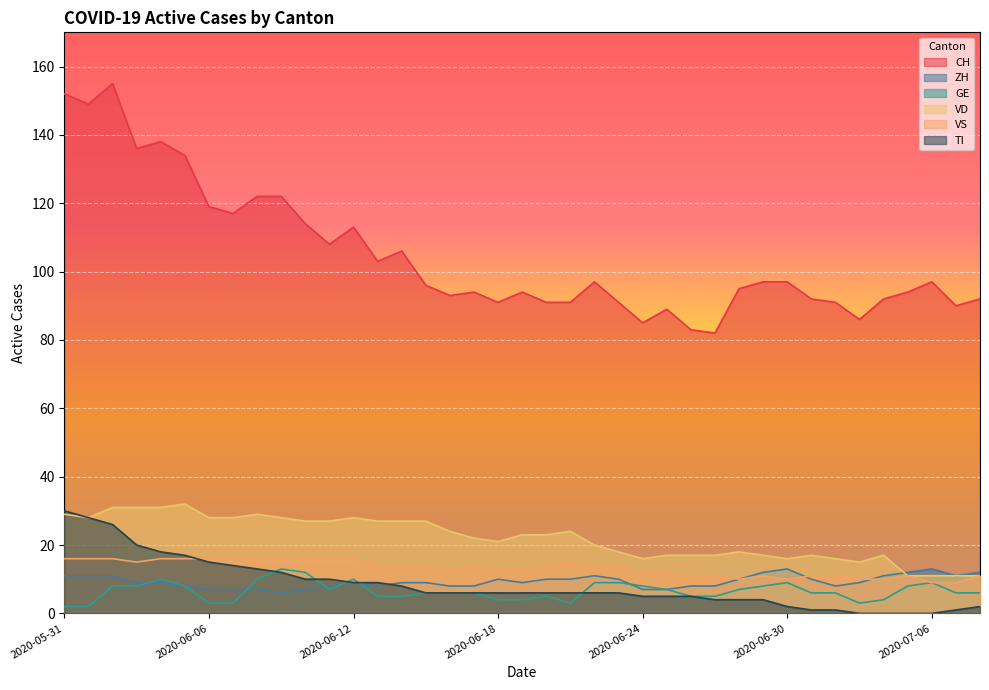

Reading left to right, transcribe all the data shown in this chart.

CH: 2020-05-31=152	2020-06-01=149	2020-06-02=155	2020-06-03=136	2020-06-04=138	2020-06-05=134	2020-06-06=119	2020-06-07=117	2020-06-08=122	2020-06-09=122	2020-06-10=114	2020-06-11=108	2020-06-12=113	2020-06-13=103	2020-06-14=106	2020-06-15=96	2020-06-16=93	2020-06-17=94	2020-06-18=91	2020-06-19=94	2020-06-20=91	2020-06-21=91	2020-06-22=97	2020-06-23=91	2020-06-24=85	2020-06-25=89	2020-06-26=83	2020-06-27=82	2020-06-28=95	2020-06-29=97	2020-06-30=97	2020-07-01=92	2020-07-02=91	2020-07-03=86	2020-07-04=92	2020-07-05=94	2020-07-06=97	2020-07-07=90	2020-07-08=92
ZH: 2020-05-31=11	2020-06-01=11	2020-06-02=11	2020-06-03=9	2020-06-04=9	2020-06-05=8	2020-06-06=7	2020-06-07=7	2020-06-08=7	2020-06-09=6	2020-06-10=7	2020-06-11=8	2020-06-12=9	2020-06-13=8	2020-06-14=9	2020-06-15=9	2020-06-16=8	2020-06-17=8	2020-06-18=10	2020-06-19=9	2020-06-20=10	2020-06-21=10	2020-06-22=11	2020-06-23=10	2020-06-24=7	2020-06-25=7	2020-06-26=8	2020-06-27=8	2020-06-28=10	2020-06-29=12	2020-06-30=13	2020-07-01=10	2020-07-02=8	2020-07-03=9	2020-07-04=11	2020-07-05=12	2020-07-06=13	2020-07-07=11	2020-07-08=12
GE: 2020-05-31=2	2020-06-01=2	2020-06-02=8	2020-06-03=8	2020-06-04=10	2020-06-05=8	2020-06-06=3	2020-06-07=3	2020-06-08=10	2020-06-09=13	2020-06-10=12	2020-06-11=7	2020-06-12=10	2020-06-13=5	2020-06-14=5	2020-06-15=6	2020-06-16=6	2020-06-17=6	2020-06-18=4	2020-06-19=4	2020-06-20=5	2020-06-21=3	2020-06-22=9	2020-06-23=9	2020-06-24=8	2020-06-25=7	2020-06-26=5	2020-06-27=5	2020-06-28=7	2020-06-29=8	2020-06-30=9	2020-07-01=6	2020-07-02=6	2020-07-03=3	2020-07-04=4	2020-07-05=8	2020-07-06=9	2020-07-07=6	2020-07-08=6
VD: 2020-05-31=29	2020-06-01=28	2020-06-02=31	2020-06-03=31	2020-06-04=31	2020-06-05=32	2020-06-06=28	2020-06-07=28	2020-06-08=29	2020-06-09=28	2020-06-10=27	2020-06-11=27	2020-06-12=28	2020-06-13=27	2020-06-14=27	2020-06-15=27	2020-06-16=24	2020-06-17=22	2020-06-18=21	2020-06-19=23	2020-06-20=23	2020-06-21=24	2020-06-22=20	2020-06-23=18	2020-06-24=16	2020-06-25=17	2020-06-26=17	2020-06-27=17	2020-06-28=18	2020-06-29=17	2020-06-30=16	2020-07-01=17	2020-07-02=16	2020-07-03=15	2020-07-04=17	2020-07-05=11	2020-07-06=11	2020-07-07=11	2020-07-08=11
VS: 2020-05-31=16	2020-06-01=16	2020-06-02=16	2020-06-03=15	2020-06-04=16	2020-06-05=16	2020-06-06=16	2020-06-07=16	2020-06-08=16	2020-06-09=16	2020-06-10=16	2020-06-11=16	2020-06-12=16	2020-06-13=14	2020-06-14=14	2020-06-15=14	2020-06-16=13	2020-06-17=14	2020-06-18=13	2020-06-19=13	2020-06-20=14	2020-06-21=15	2020-06-22=14	2020-06-23=14	2020-06-24=12	2020-06-25=12	2020-06-26=11	2020-06-27=11	2020-06-28=10	2020-06-29=11	2020-06-30=10	2020-07-01=11	2020-07-02=11	2020-07-03=10	2020-07-04=10	2020-07-05=11	2020-07-06=9	2020-07-07=9	2020-07-08=11
TI: 2020-05-31=30	2020-06-01=28	2020-06-02=26	2020-06-03=20	2020-06-04=18	2020-06-05=17	2020-06-06=15	2020-06-07=14	2020-06-08=13	2020-06-09=12	2020-06-10=10	2020-06-11=10	2020-06-12=9	2020-06-13=9	2020-06-14=8	2020-06-15=6	2020-06-16=6	2020-06-17=6	2020-06-18=6	2020-06-19=6	2020-06-20=6	2020-06-21=6	2020-06-22=6	2020-06-23=6	2020-06-24=5	2020-06-25=5	2020-06-26=5	2020-06-27=4	2020-06-28=4	2020-06-29=4	2020-06-30=2	2020-07-01=1	2020-07-02=1	2020-07-03=0	2020-07-04=0	2020-07-05=0	2020-07-06=0	2020-07-07=1	2020-07-08=2